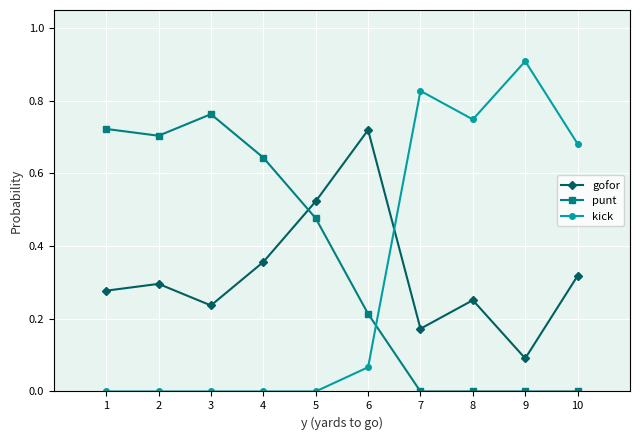

What is the sum of the gofor values at 10 and 6?

1.0